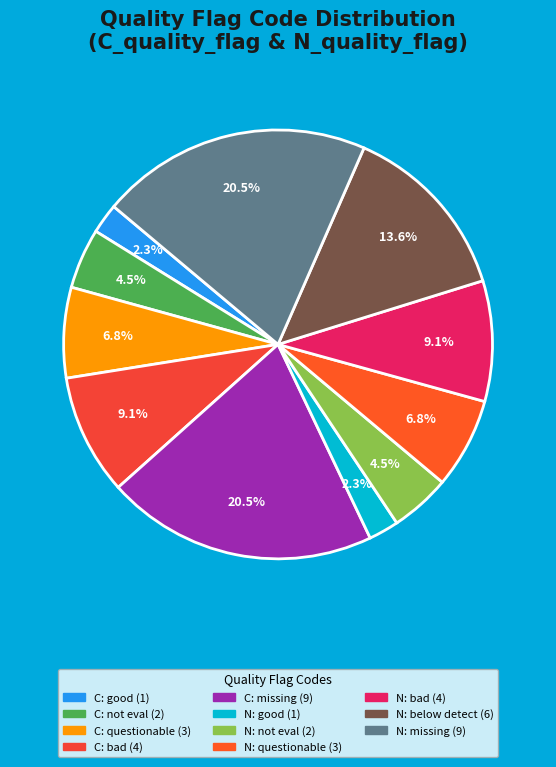

Which category has the biggest portion of the pie?

C_quality_flag: missing